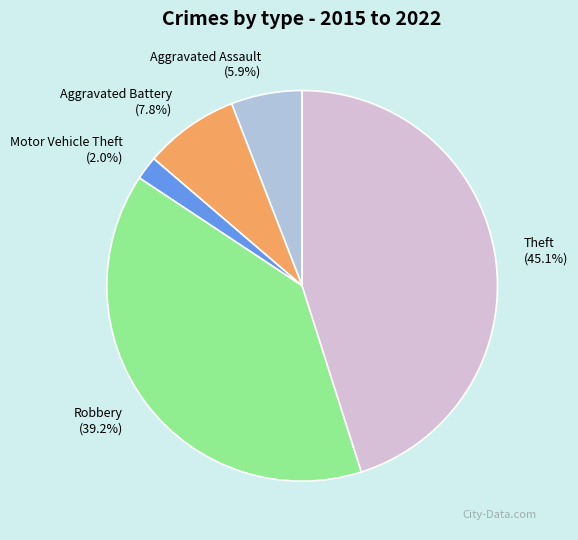

Which slice is the smallest?

Motor Vehicle Theft